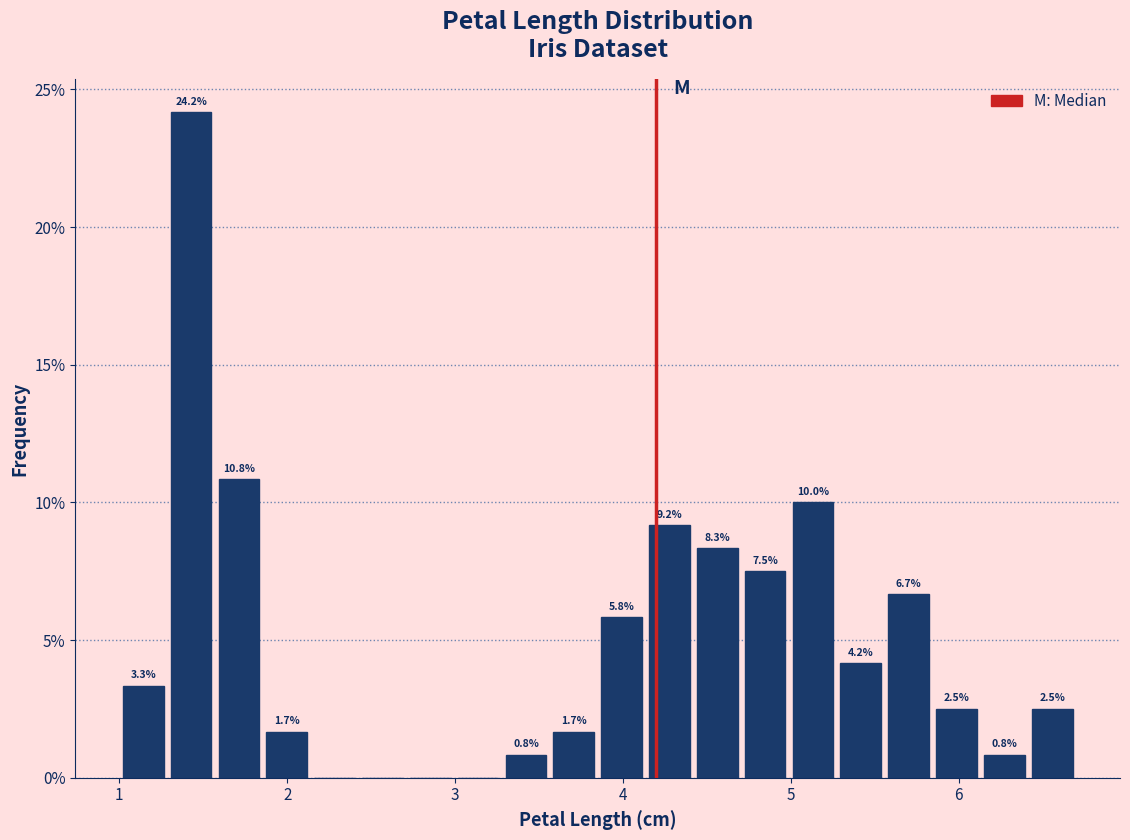

Around what value on the x-axis is the tallest bar? Give the approximate position of its centre, as read against the axis.

1.4